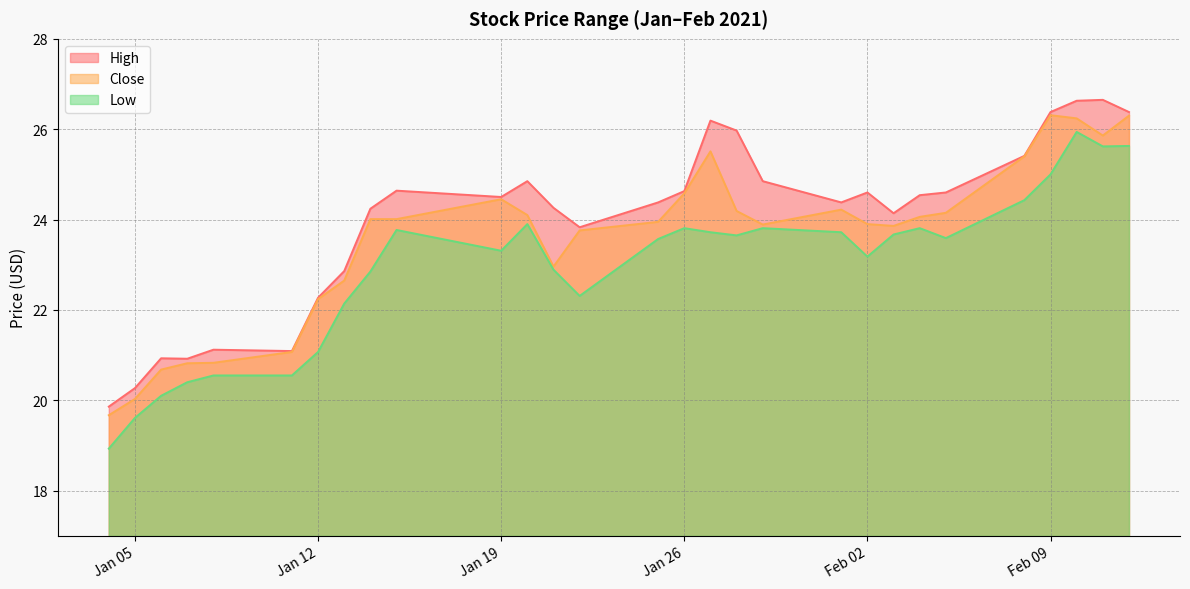

Which series has the largest total across all categories?

High